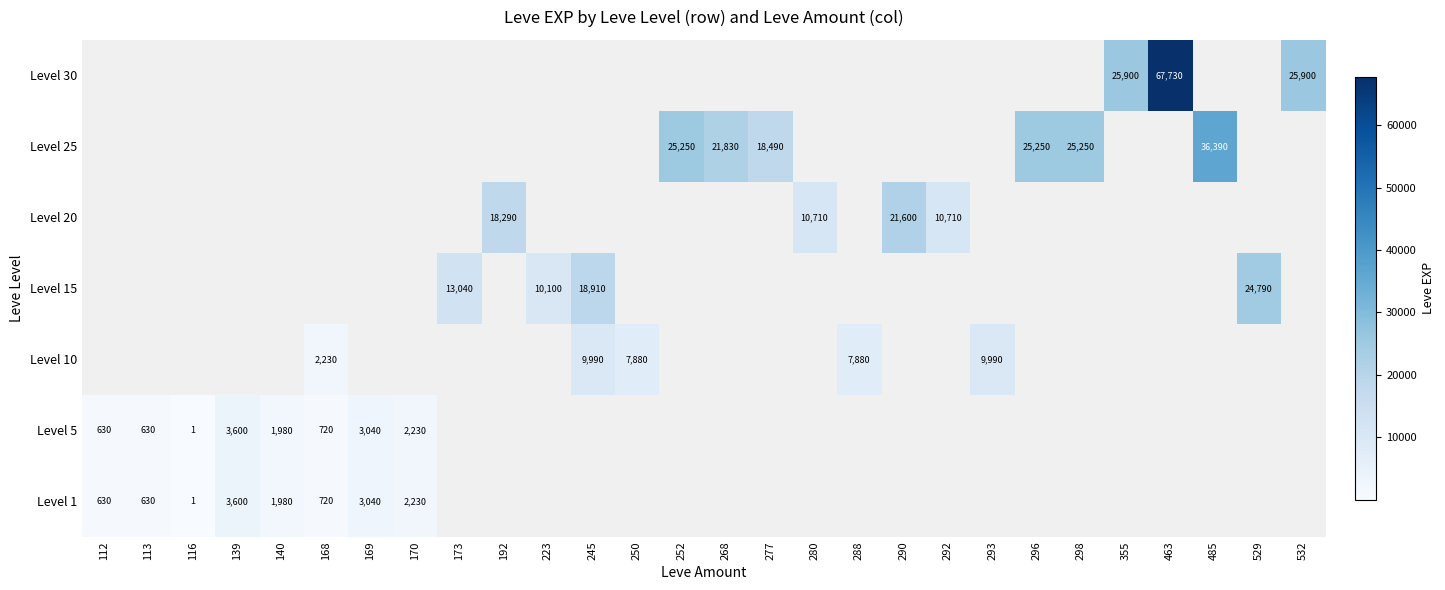

True or false: Level 25 has a value of 16626 at 296.

False